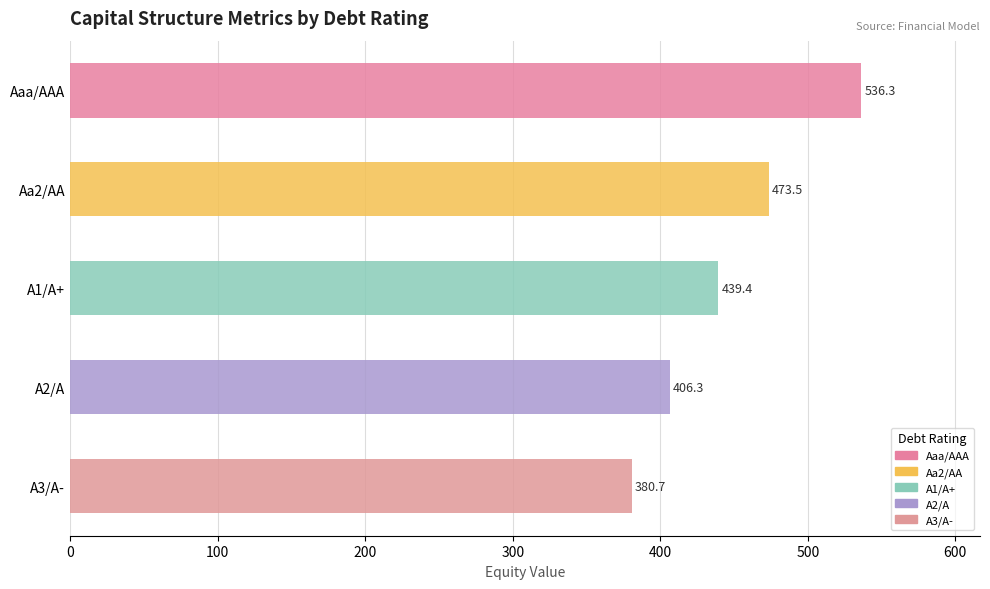

Reading bottom to top, what are all the values shown in this chart?

A3/A-=380.7	A2/A=406.3	A1/A+=439.4	Aa2/AA=473.5	Aaa/AAA=536.3